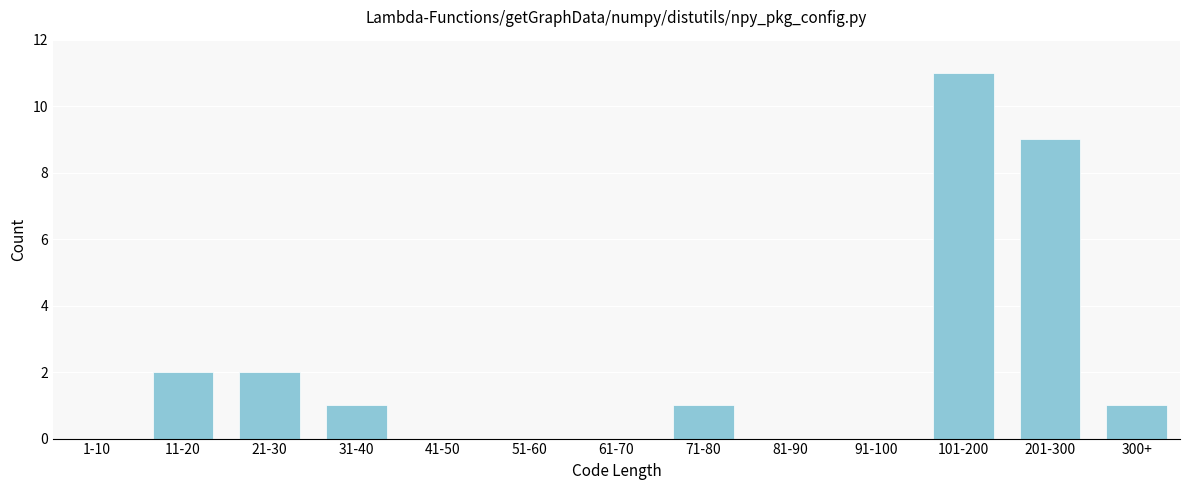

Reading right to left, transcribe all the data shown in this chart.

300+=1	201-300=9	101-200=11	91-100=0	81-90=0	71-80=1	61-70=0	51-60=0	41-50=0	31-40=1	21-30=2	11-20=2	1-10=0